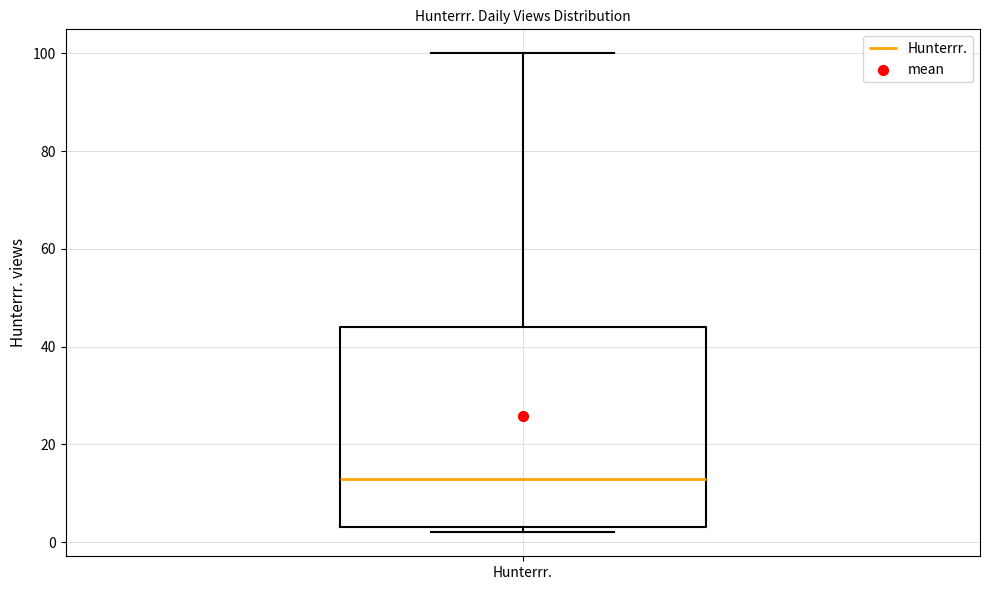

Where is the upper edge of the box for Hunterrr. on the y-axis? The values are not printed on the chart, so give them approximately, as read against the axis.

44